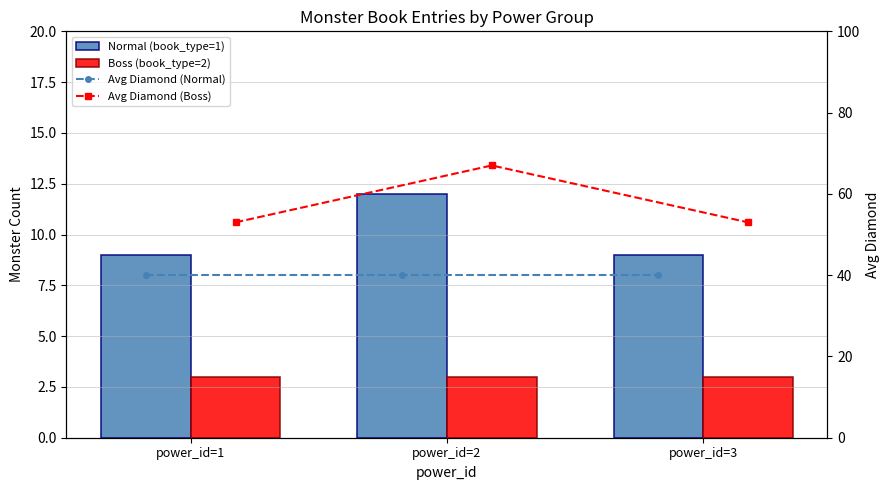

Does the chart contain any negative values?

No